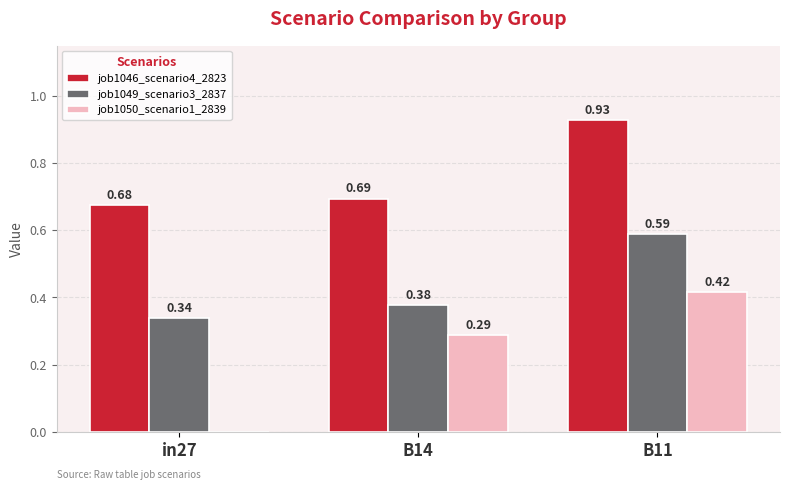

At which category is the sum across all series the highest?

B11